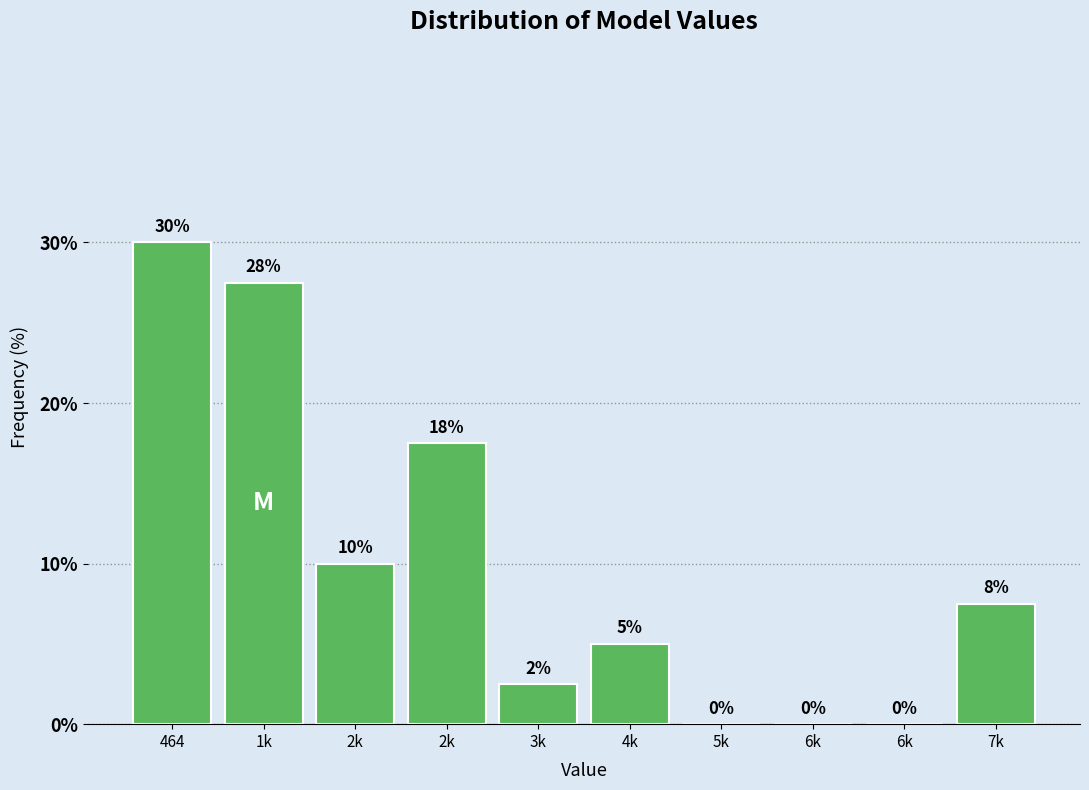

Are the bars horizontal?

No